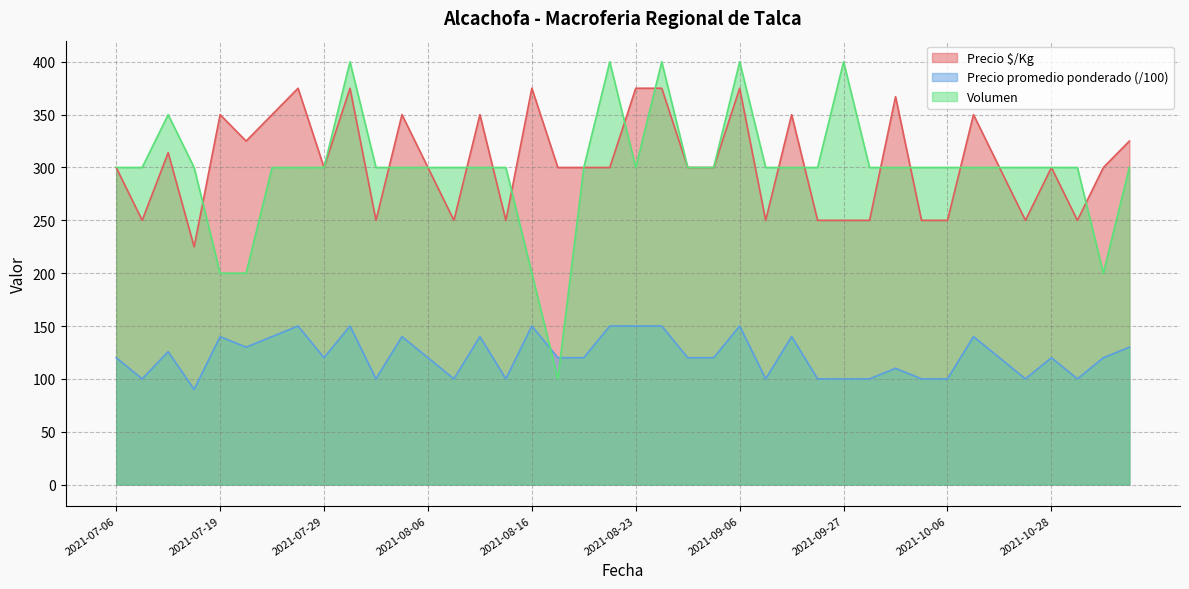

True or false: Precio $/Kg and Precio promedio ponderado cross at least once.

False